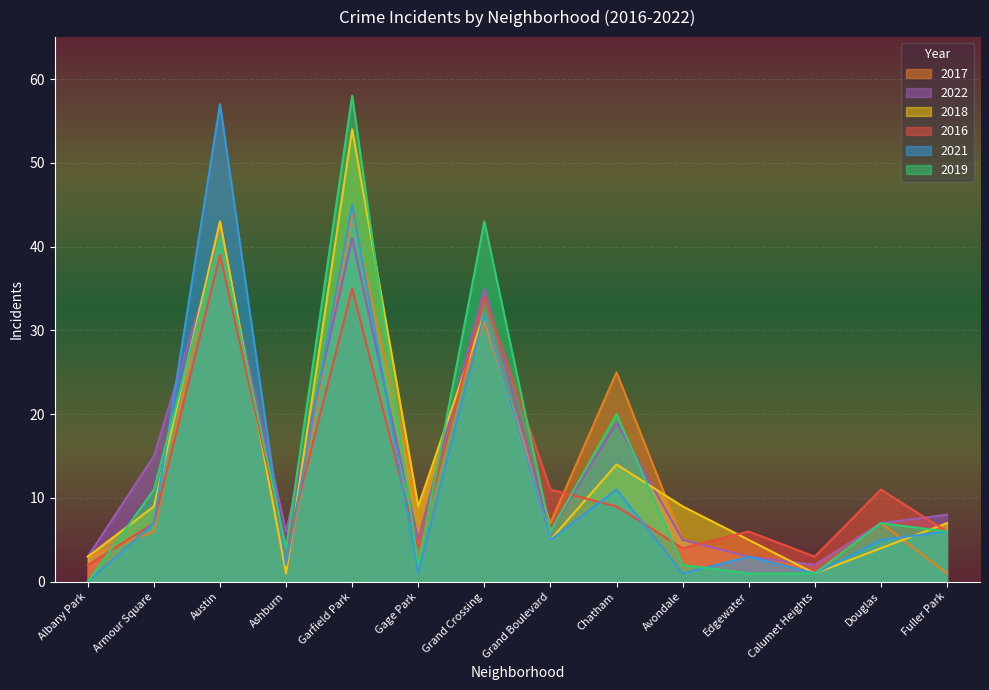

True or false: 2018 has more than 1 points higher than both neighbors.

True